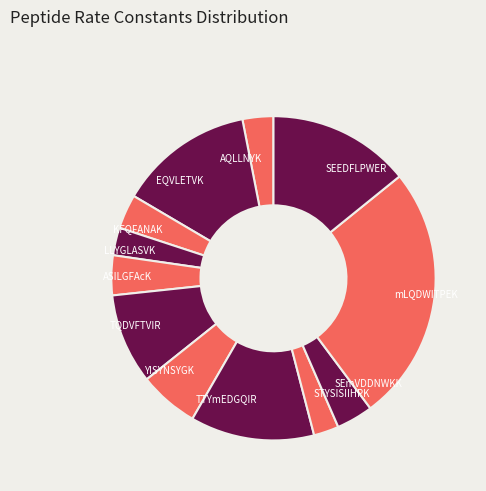

Which category has the biggest portion of the pie?

mLQDWITPEK